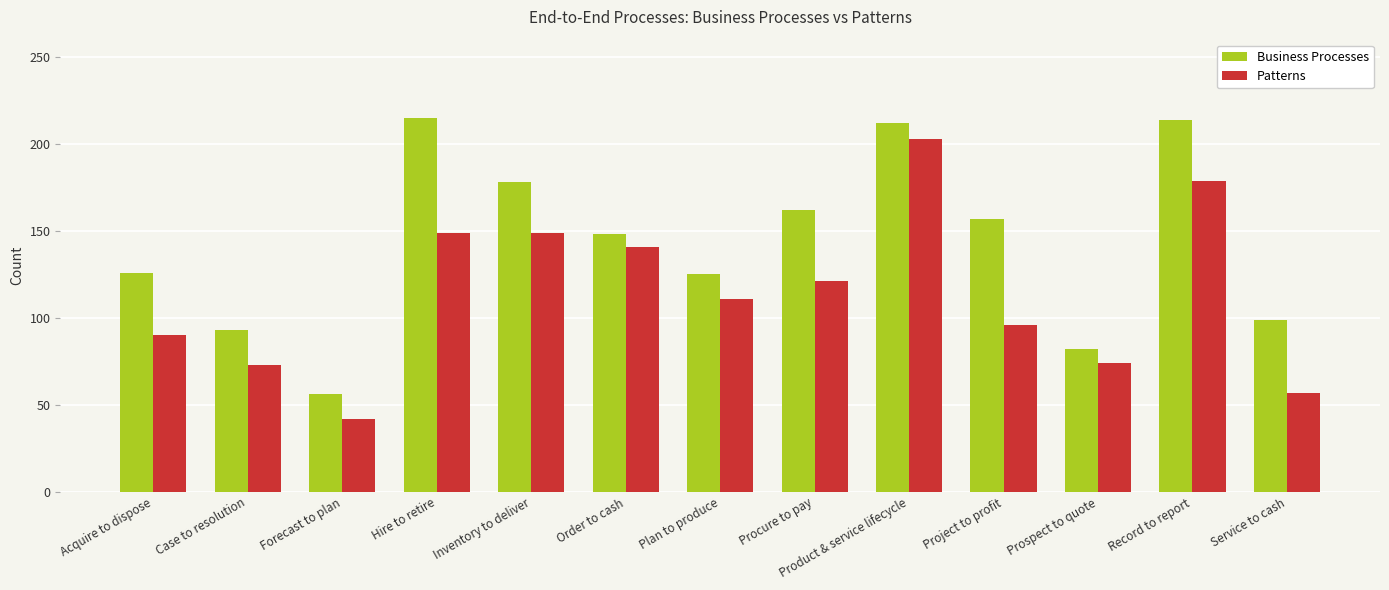

What is the difference between the highest and lowest values at Prospect to quote?

8